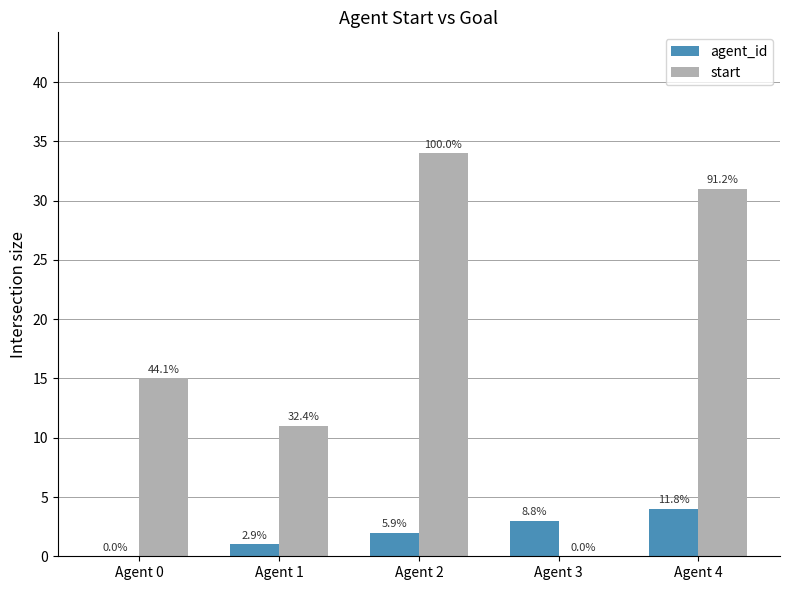

Where is start nearest to the value 17?

Agent 0